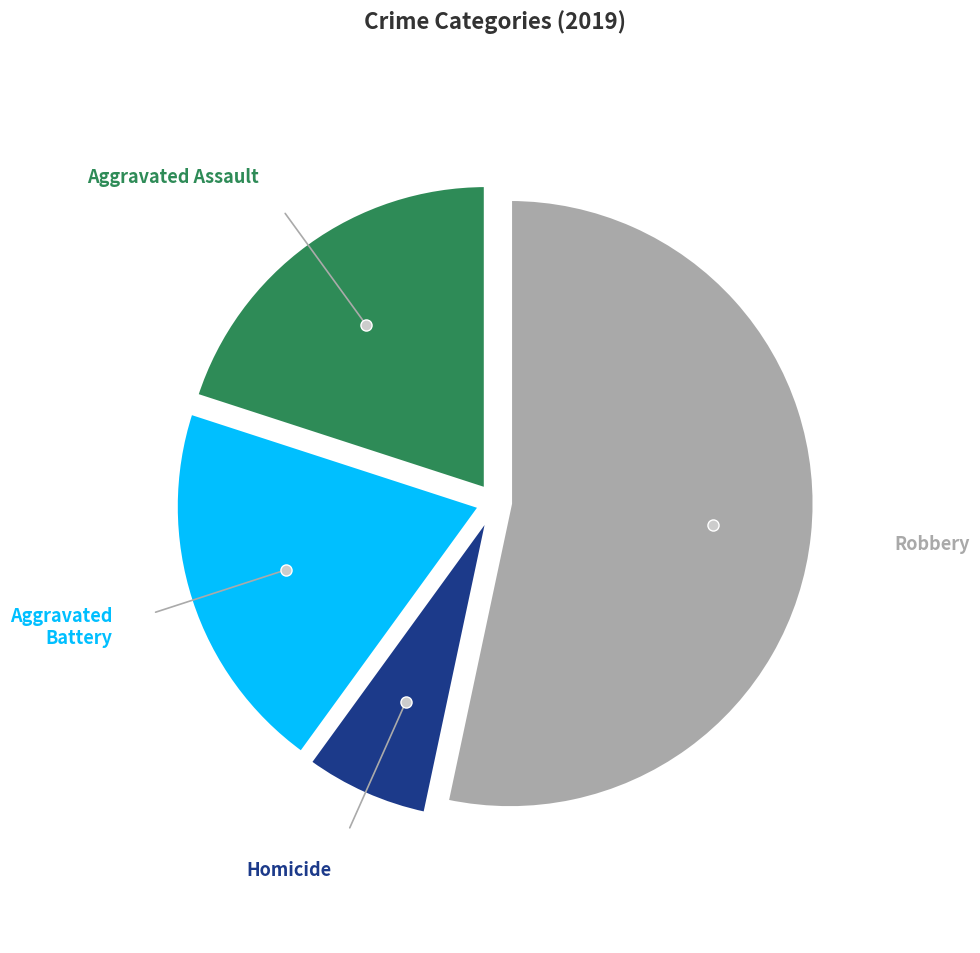

Is there any slice that represents more than half of the pie?

Yes